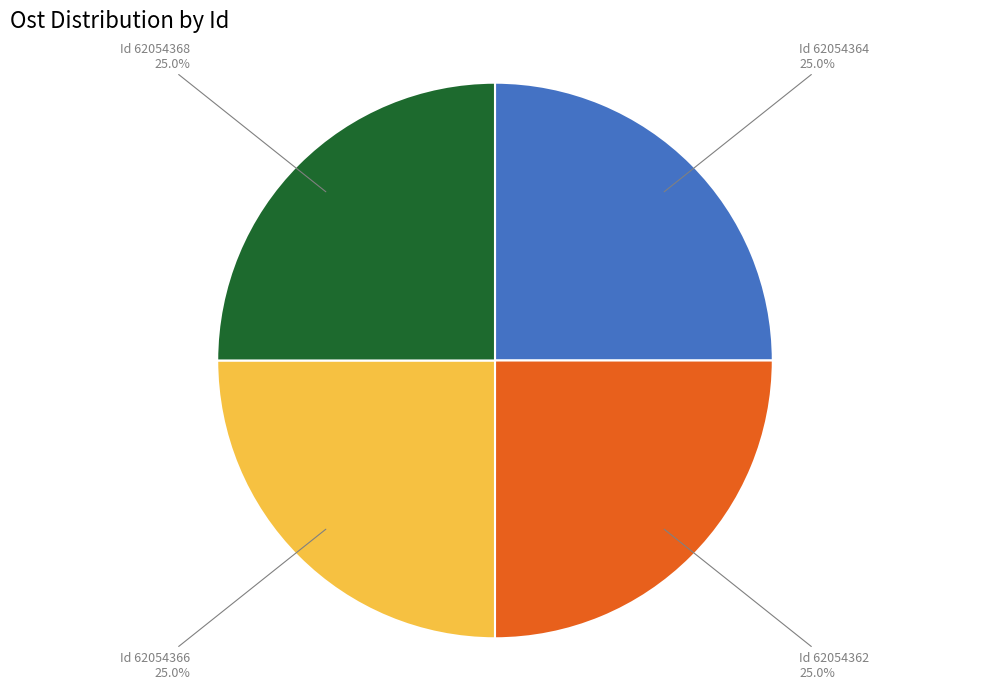

Combined, what portion of the pie is Id 62054366 and Id 62054362?

50.0%